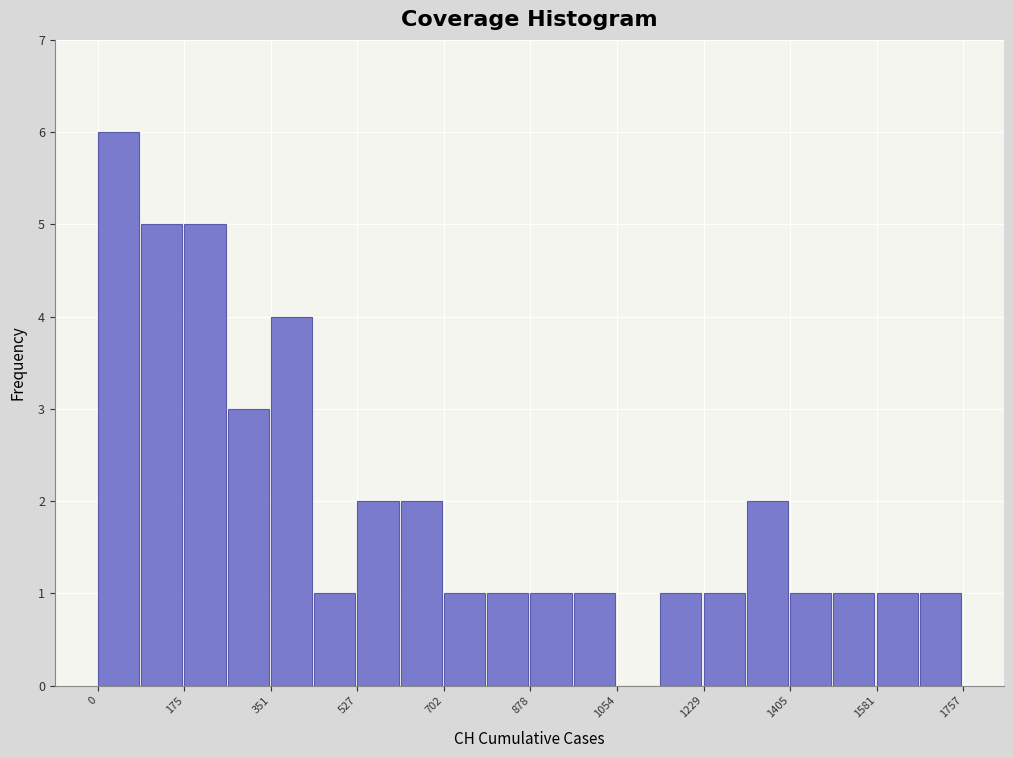

Reading left to right, transcribe this chart: for each bar, give the range it covers on the x-axis and its height. Neither the bar edges nor the heights are printed on the chart, so give them approximately, as read against the axes.

0 to 80: 6
80 to 180: 5
180 to 260: 5
260 to 360: 3
360 to 440: 4
440 to 520: 1
520 to 620: 2
620 to 700: 2
700 to 800: 1
800 to 880: 1
880 to 960: 1
960 to 1060: 1
1060 to 1140: 0
1140 to 1220: 1
1220 to 1320: 1
1320 to 1400: 2
1400 to 1500: 1
1500 to 1580: 1
1580 to 1660: 1
1660 to 1760: 1